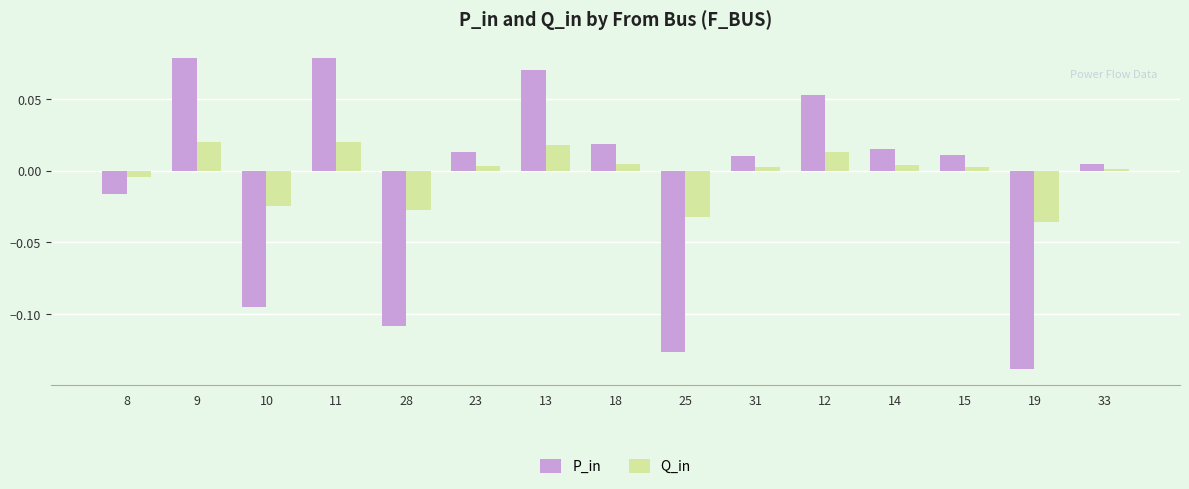

Which category has the lowest value across all series?

19